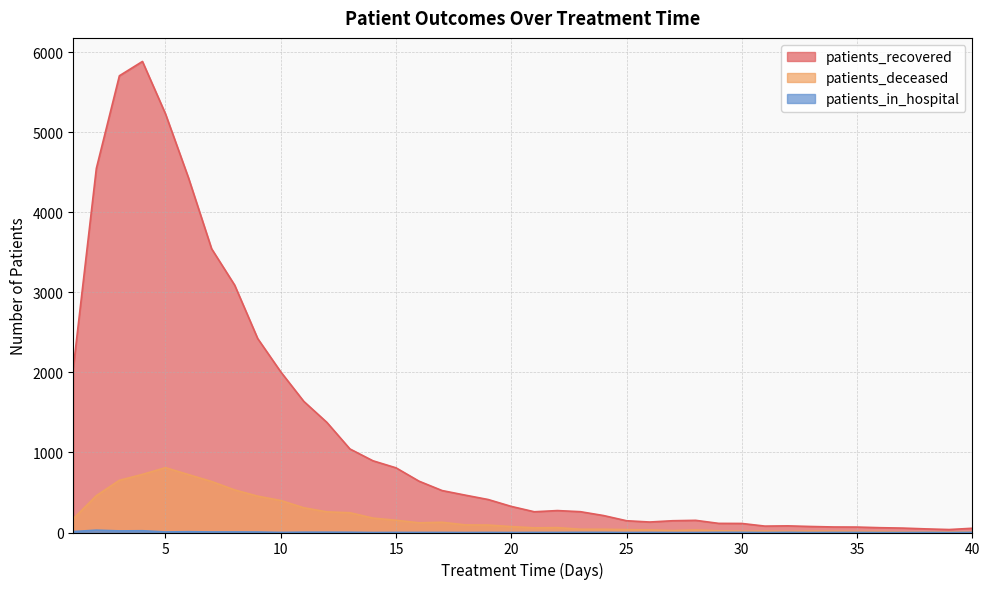

The value of patients_recovered at 33 is 75. True or false?

True